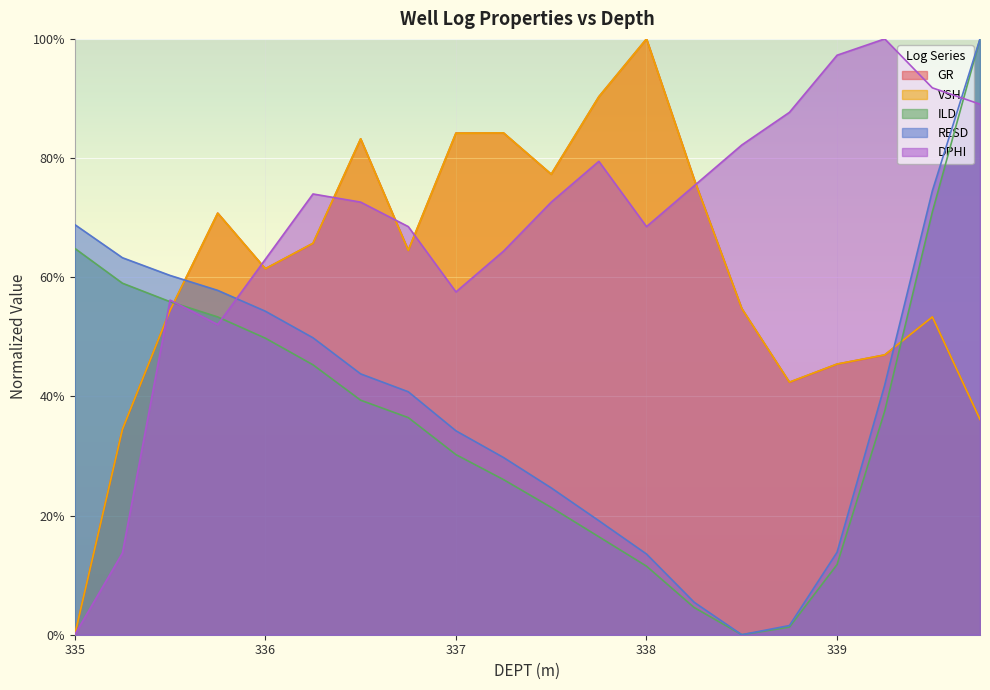

What is the greatest value displayed?

1.0